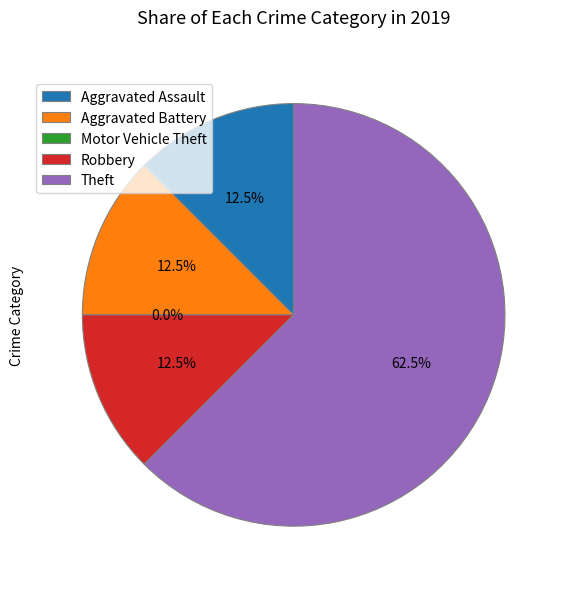

What is the total percentage of Aggravated Assault and Aggravated Battery?

25.0%